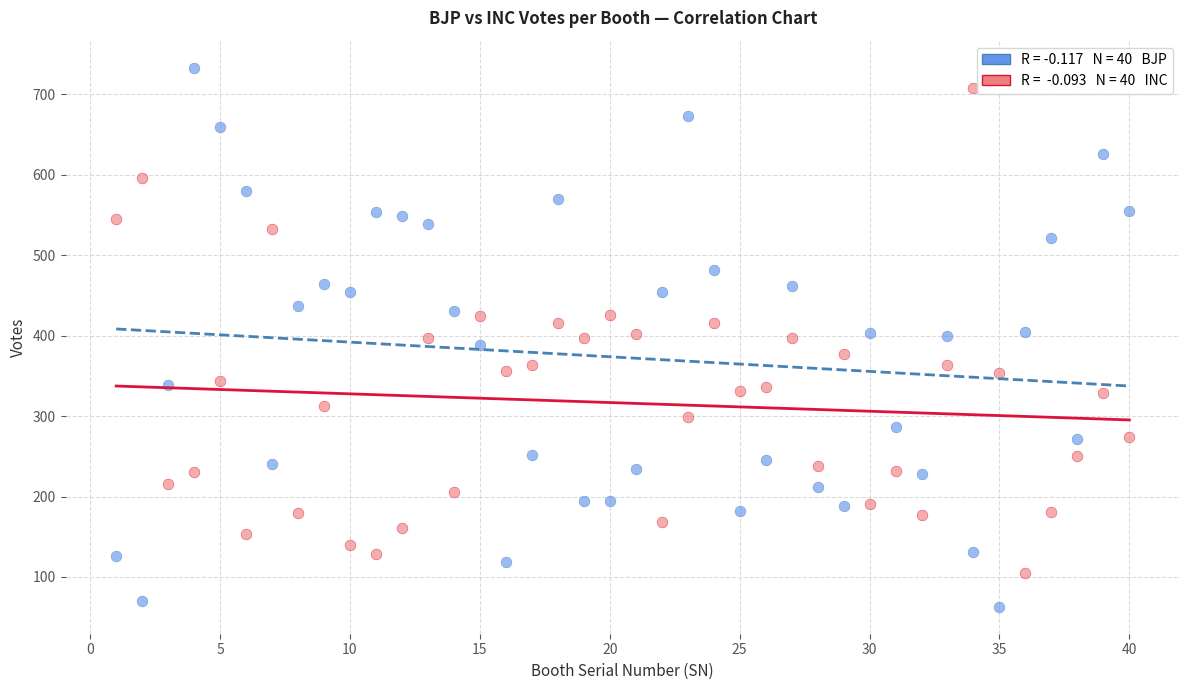

Across all data points, what is the range of X values (max minus min)?

39